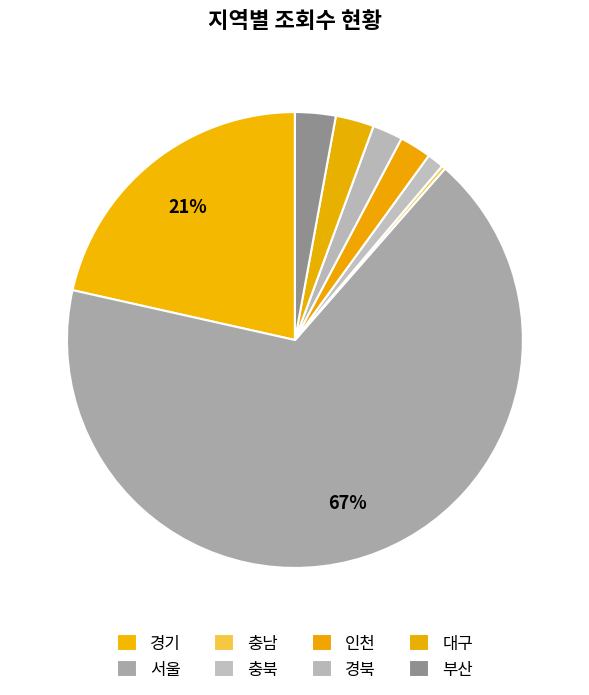

Between 대구 and 서울, which is larger?

서울